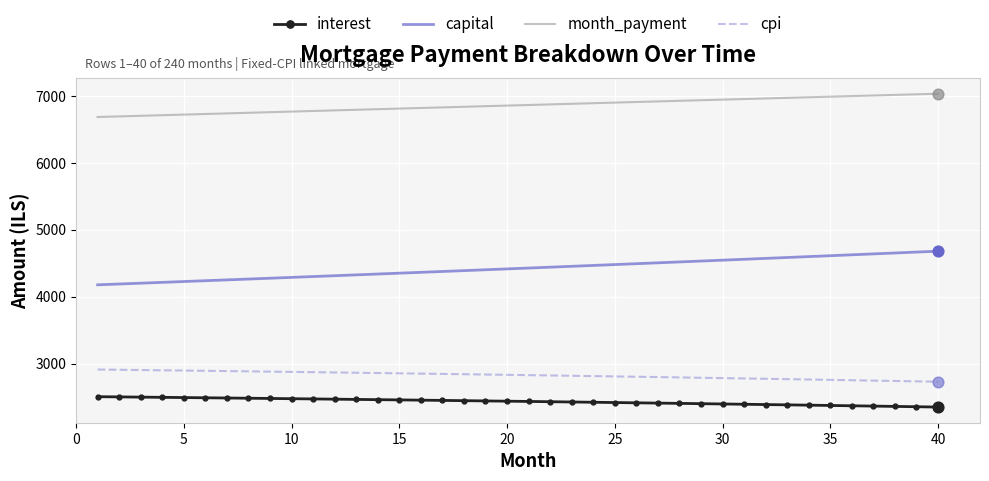

Which series has the widest spread of values?

capital